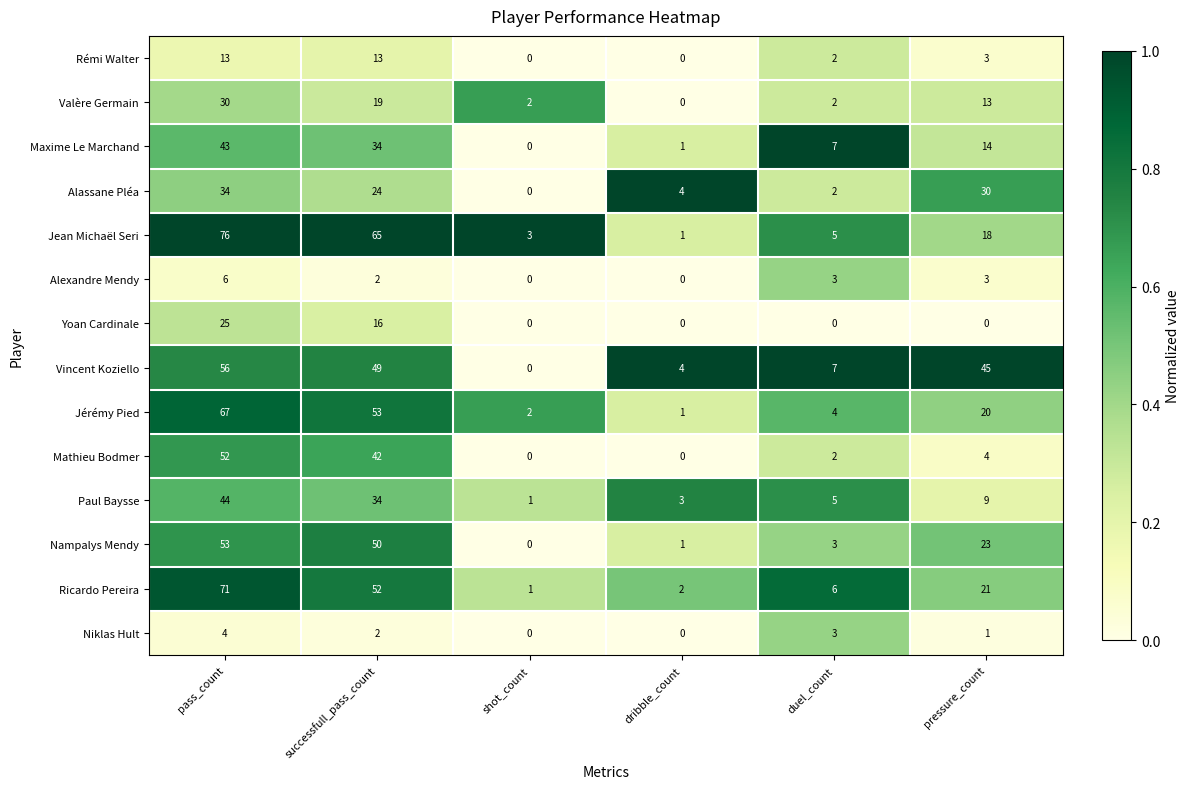

Where is Maxime Le Marchand nearest to the value 21?

pressure_count